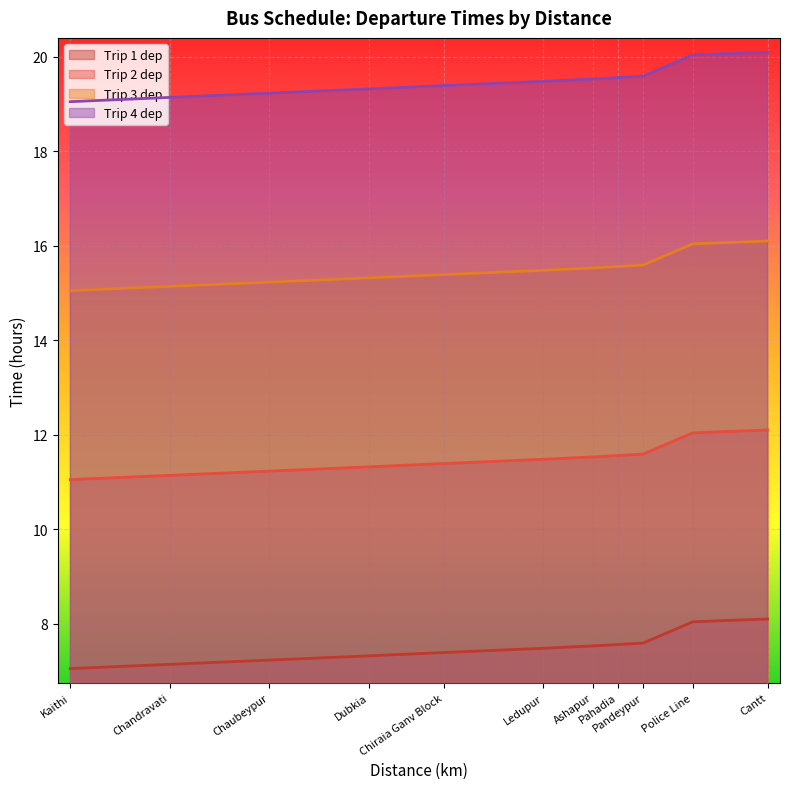

True or false: Trip 1 dep and Trip 4 dep cross at least once.

False